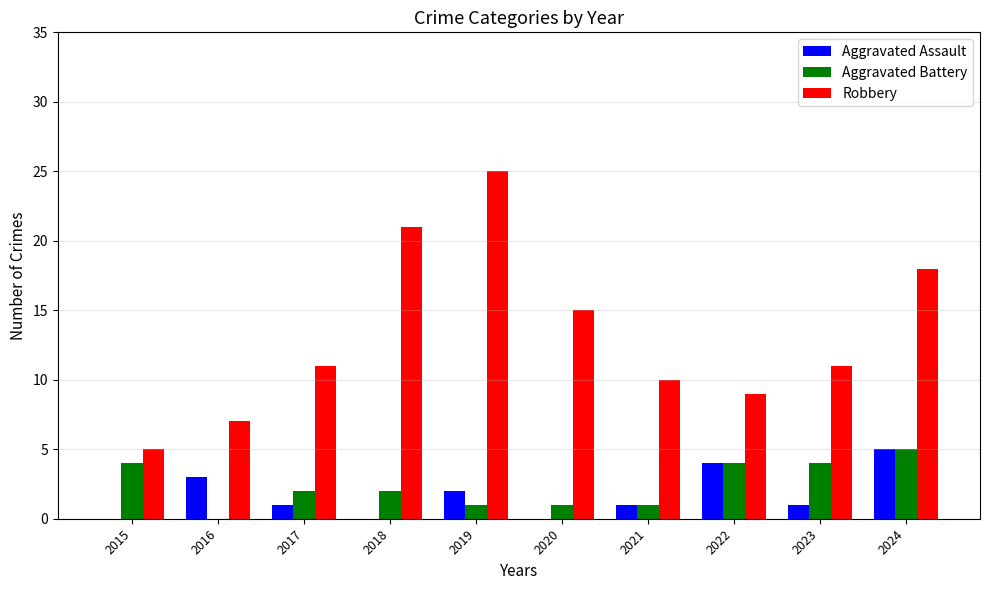

True or false: Robbery has a value of 11 at 2017.

True